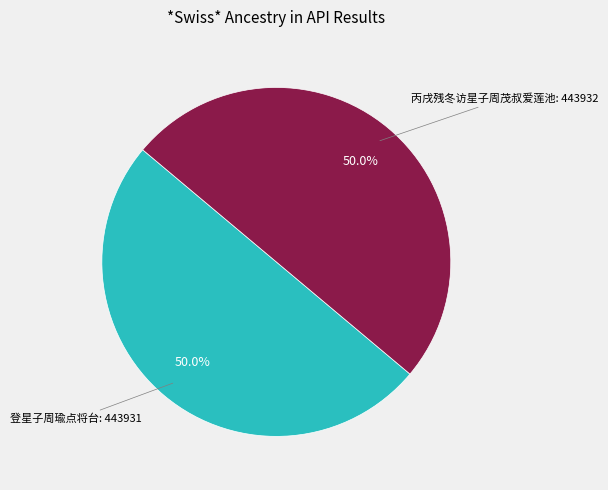

How many segments does this pie chart have?

2